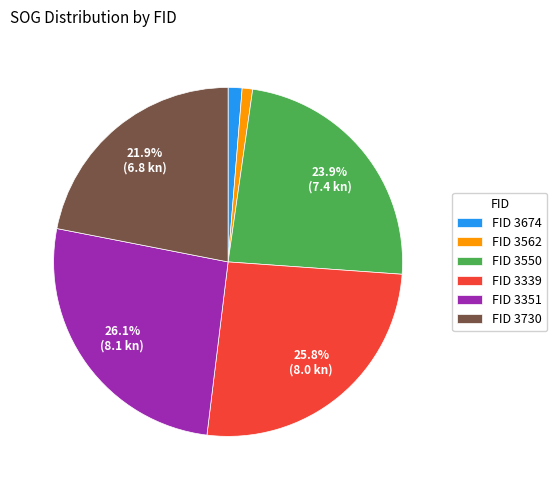

How many slices are in this pie chart?

6